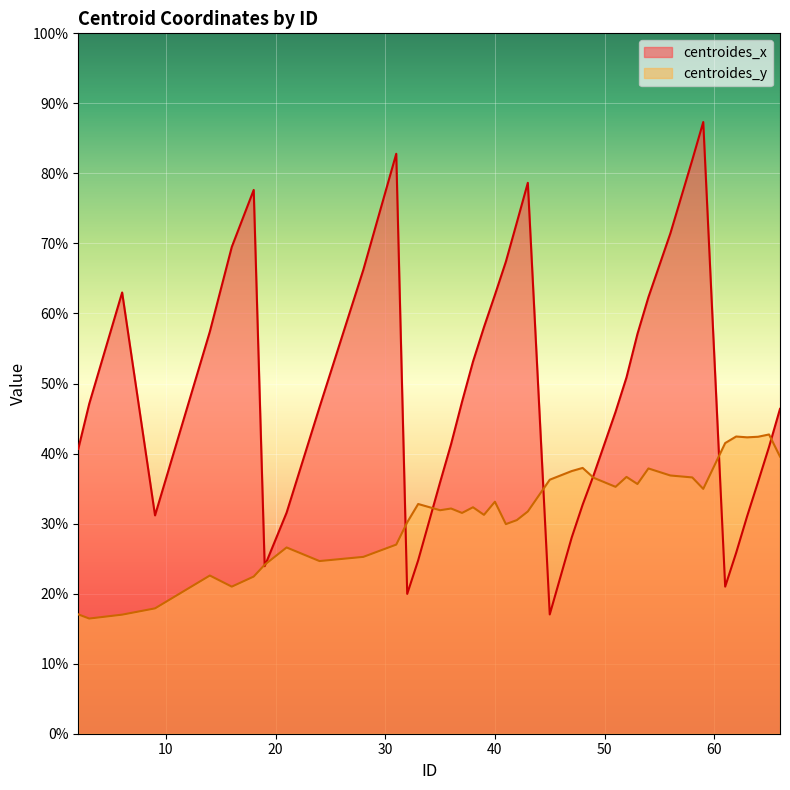

True or false: centroides_x has a value of 19.2 at 35.

False